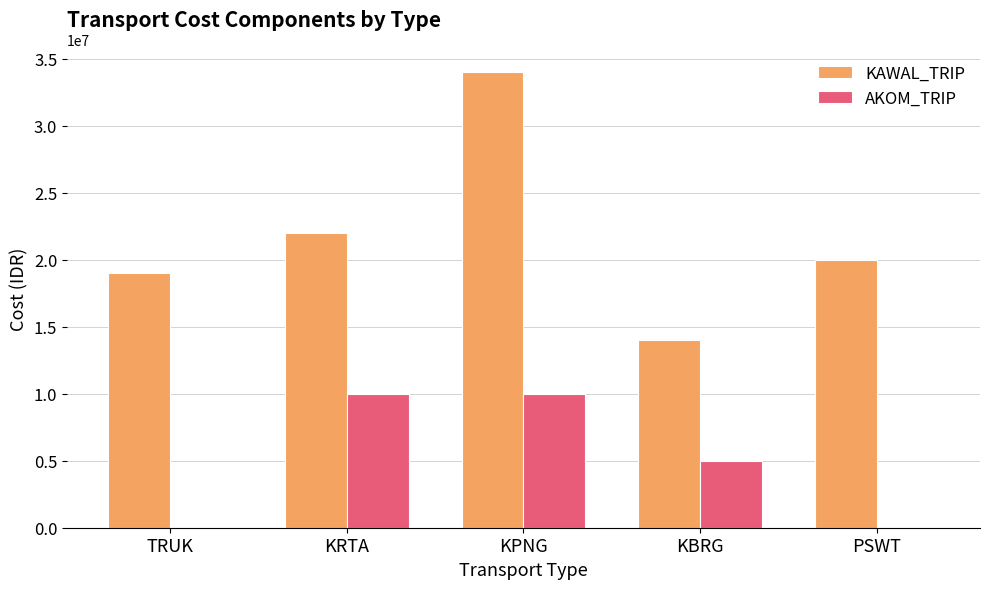

Which series has the largest total across all categories?

KAWAL_TRIP